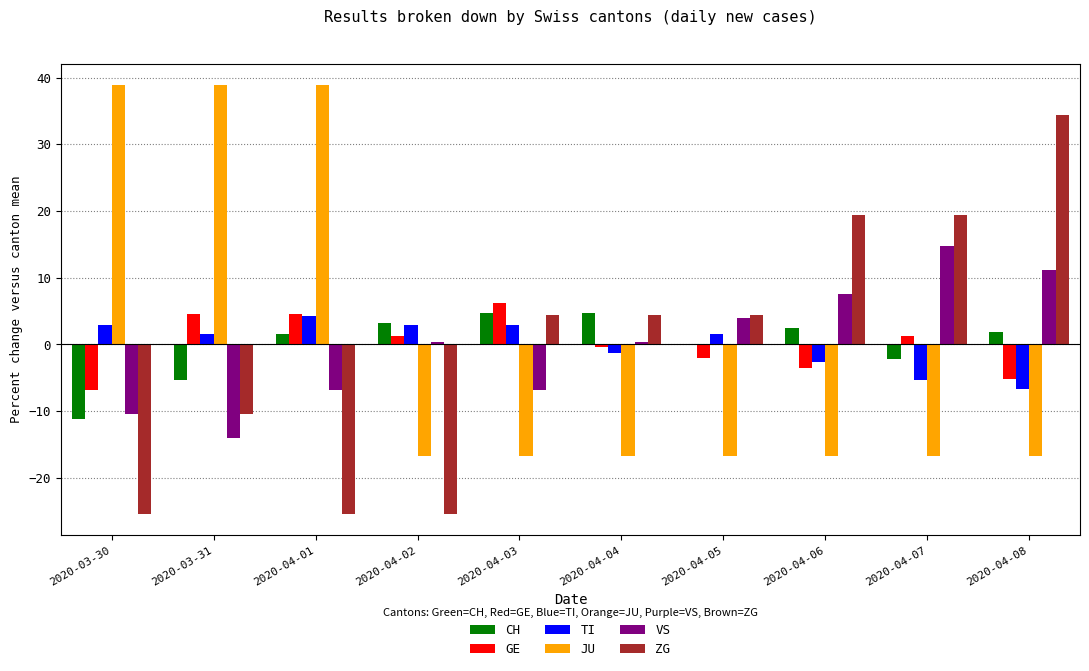

Between 2020-04-03 and 2020-04-08, which series saw the biggest shift?

ZG